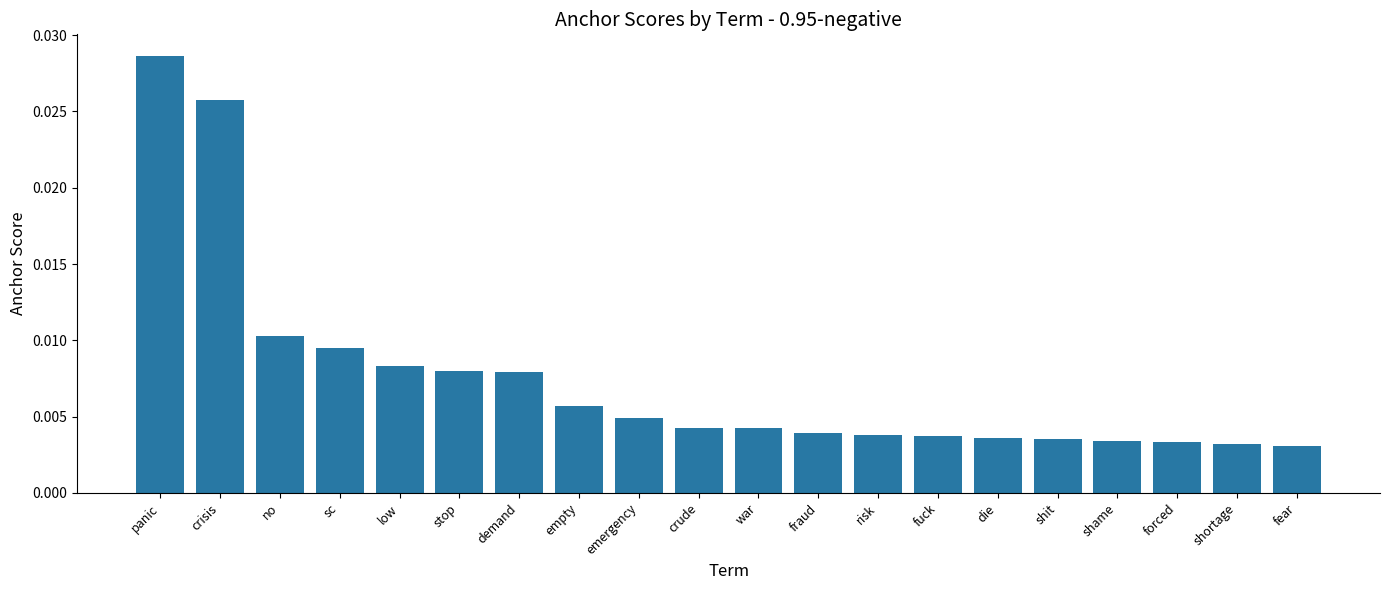

Between demand and fraud, which is larger?

demand